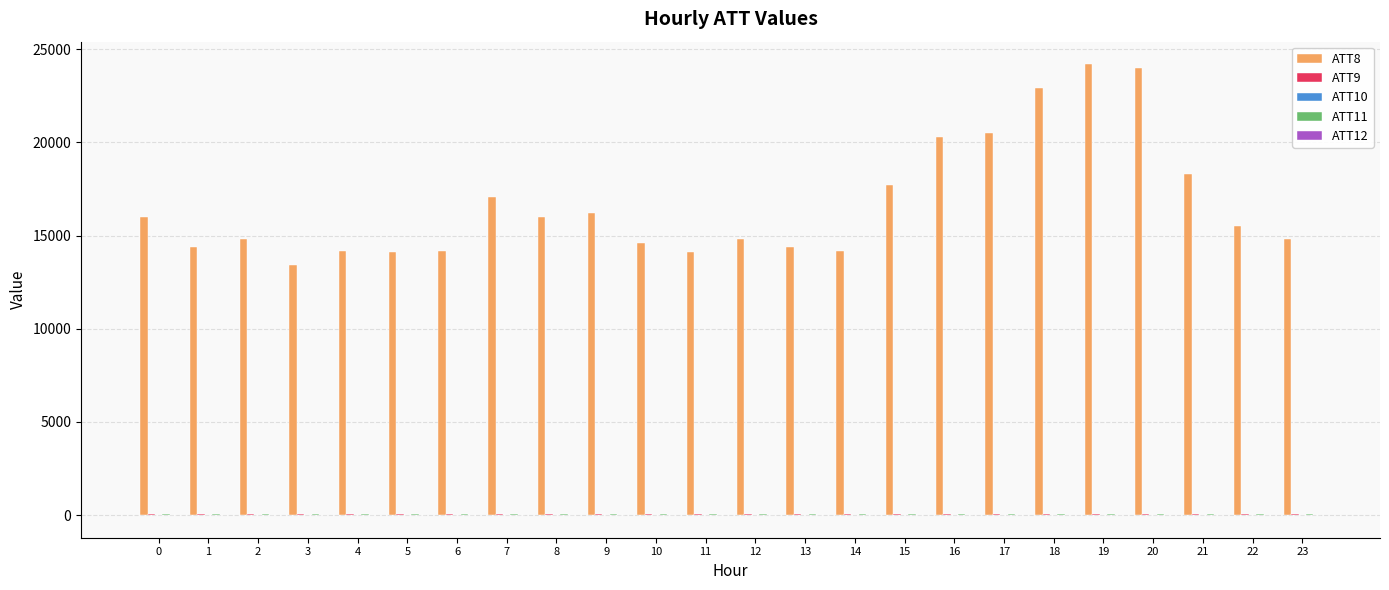

Which series has the largest total across all categories?

ATT8